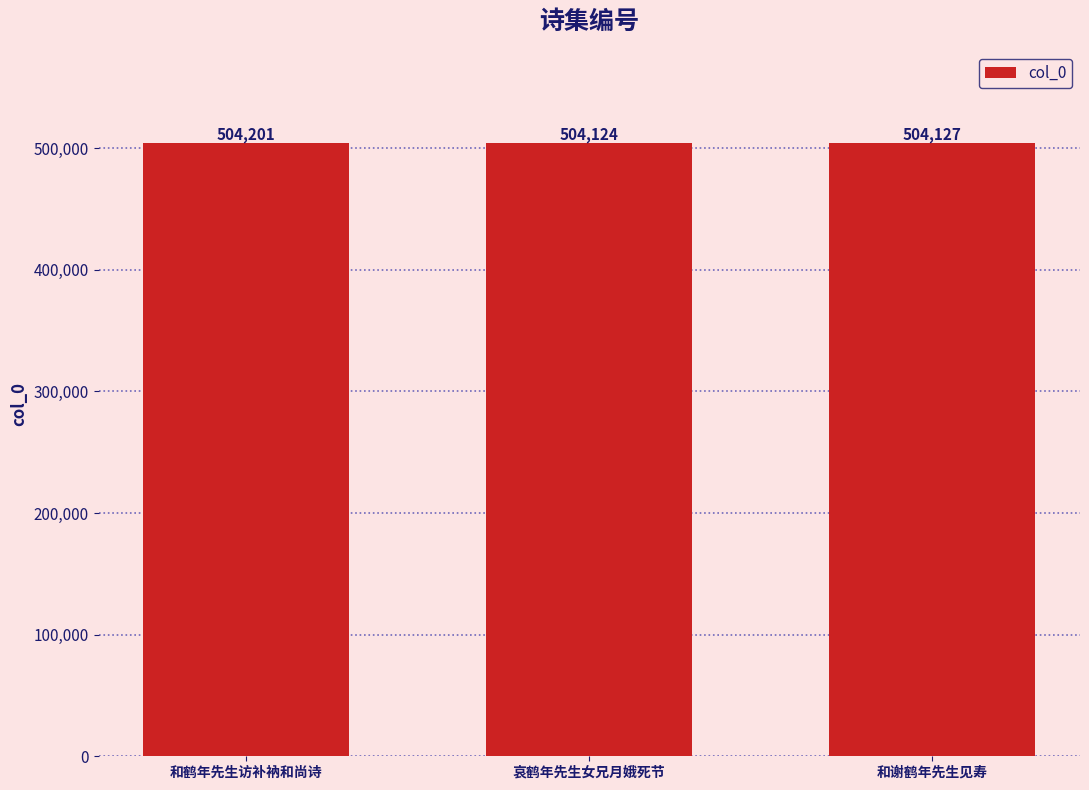

Are the bars horizontal?

No